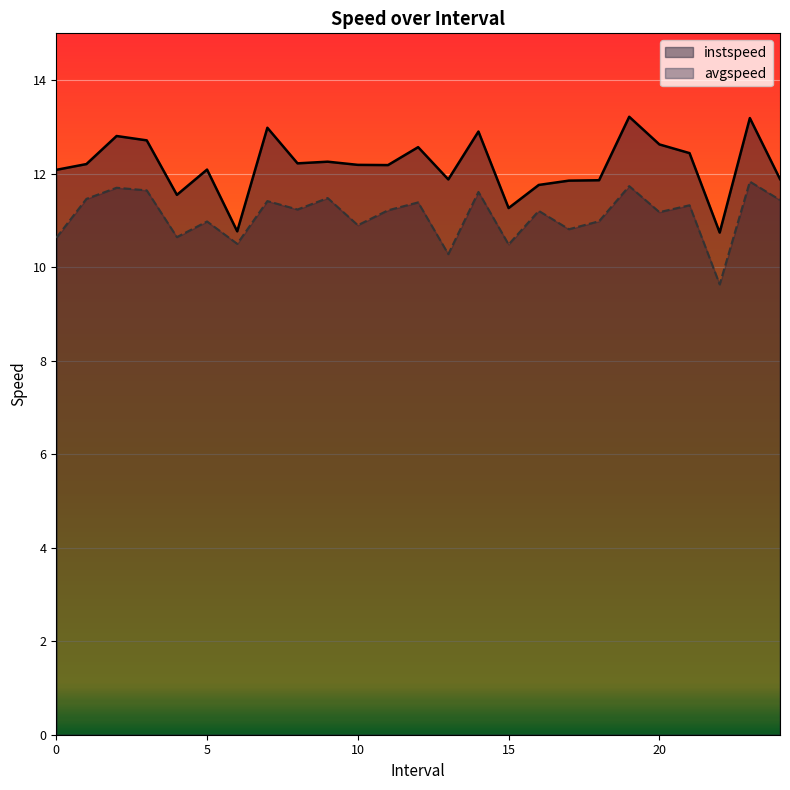

Where is the first local minimum for instspeed?

4.0